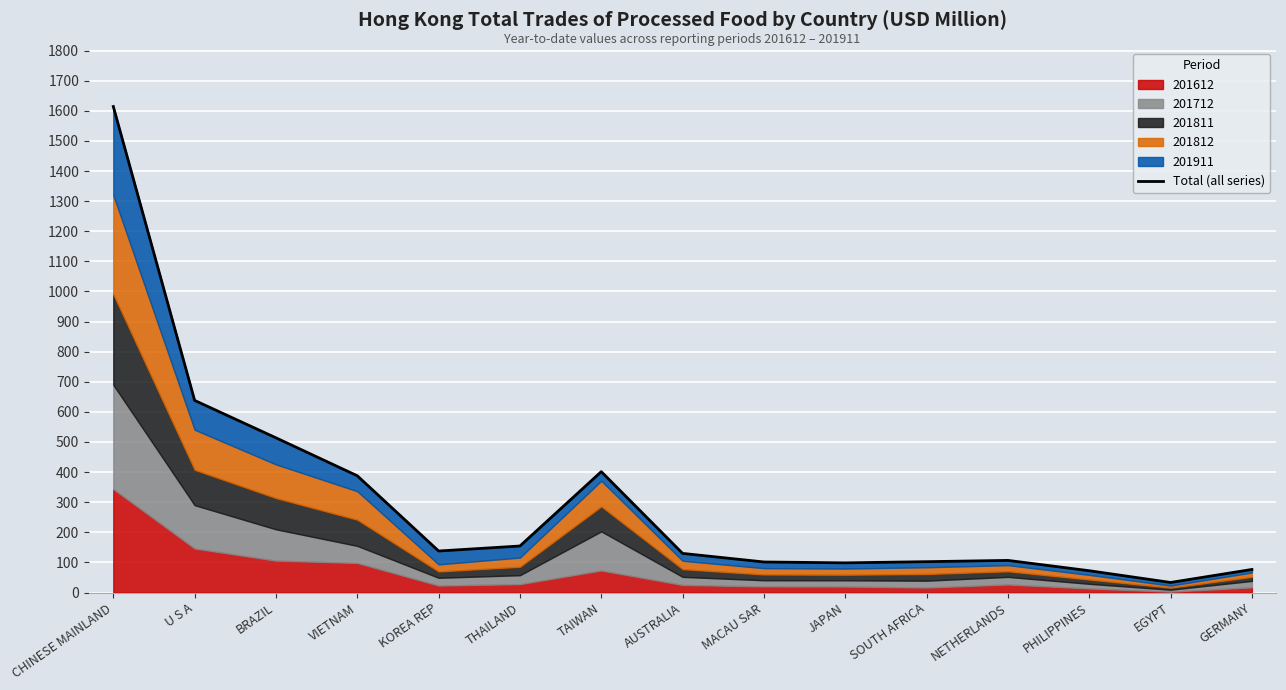

Which has a higher value, TAIWAN or JAPAN?

TAIWAN